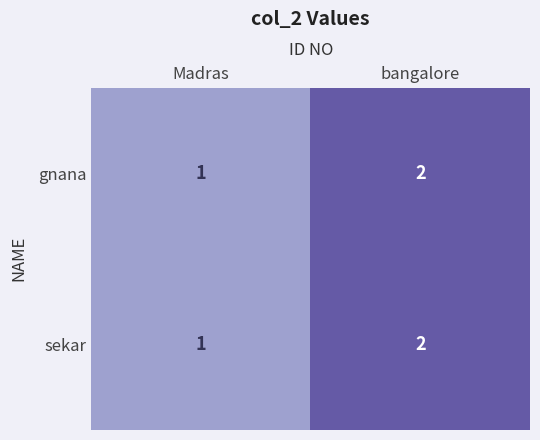

Which category has the lowest value across all series?

Madras